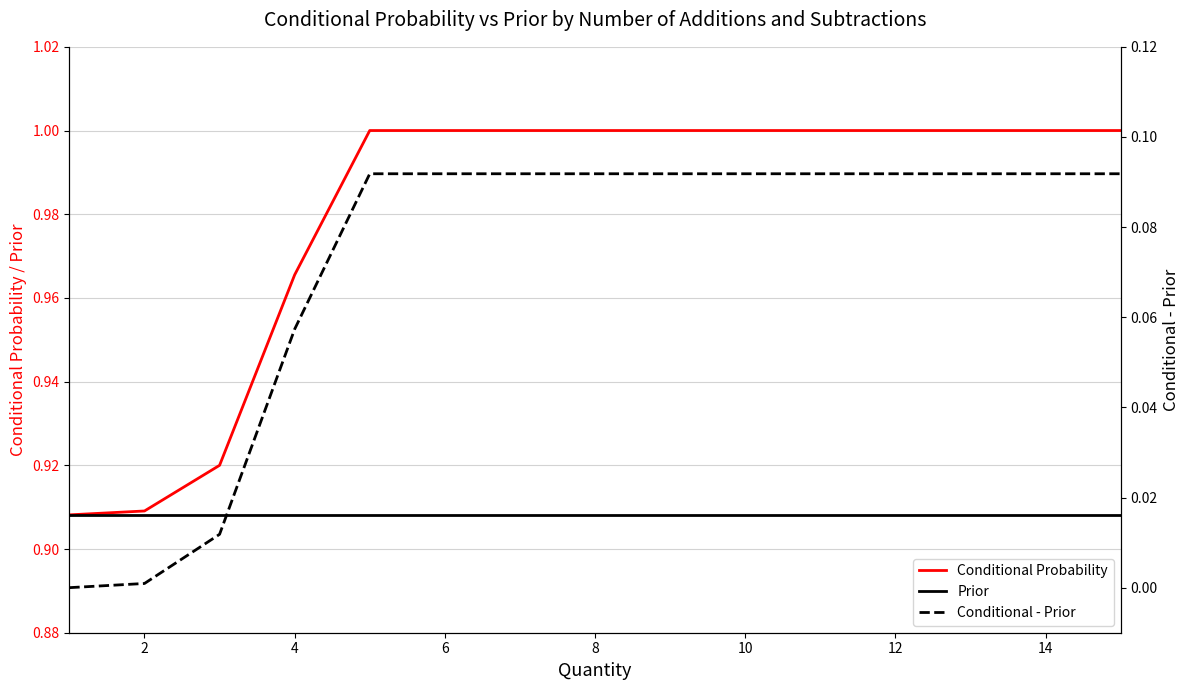

True or false: Prior and Conditional Probability intersect in this chart.

False